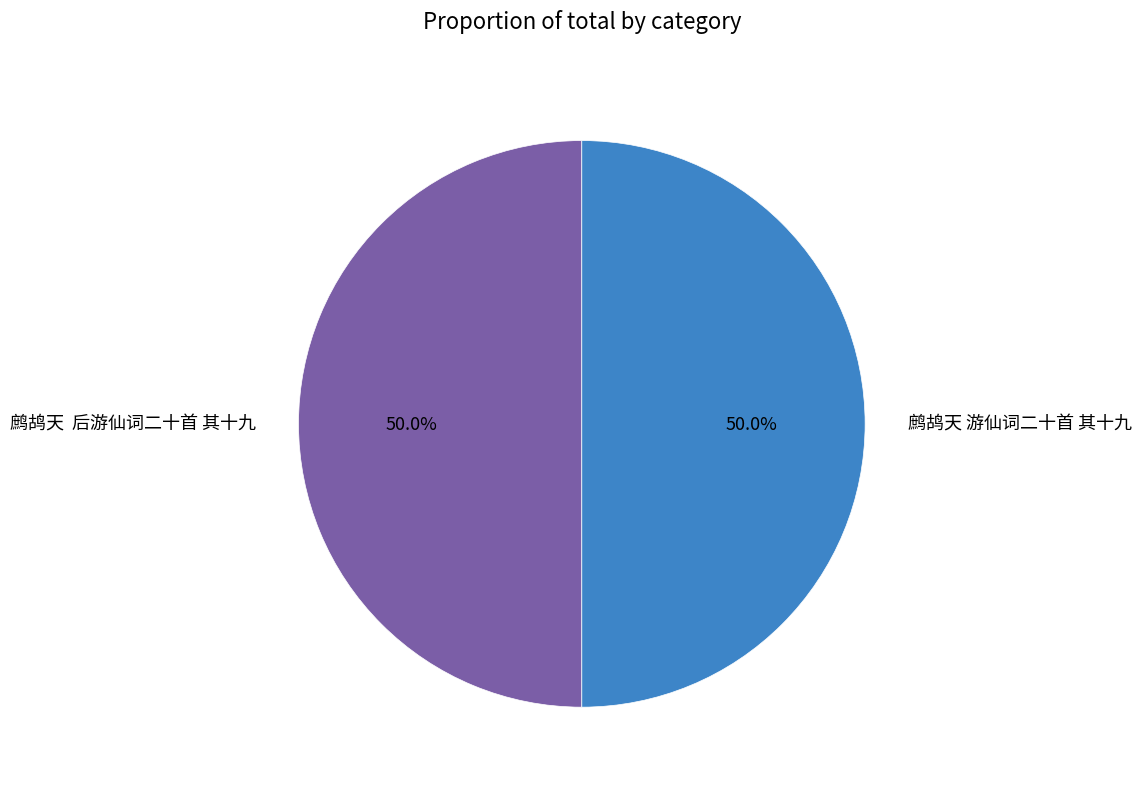

Approximately how many times larger is the value at 鹧鸪天 游仙词二十首 其十九 compared to 鹧鸪天 后游仙词二十首 其十九?

1.0